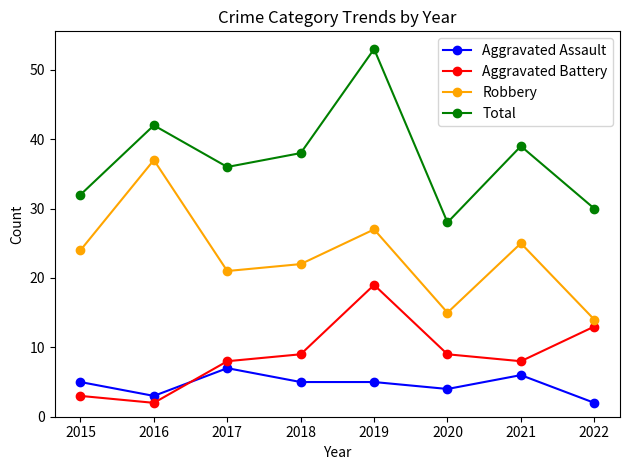

True or false: Robbery and Total cross at least once.

False